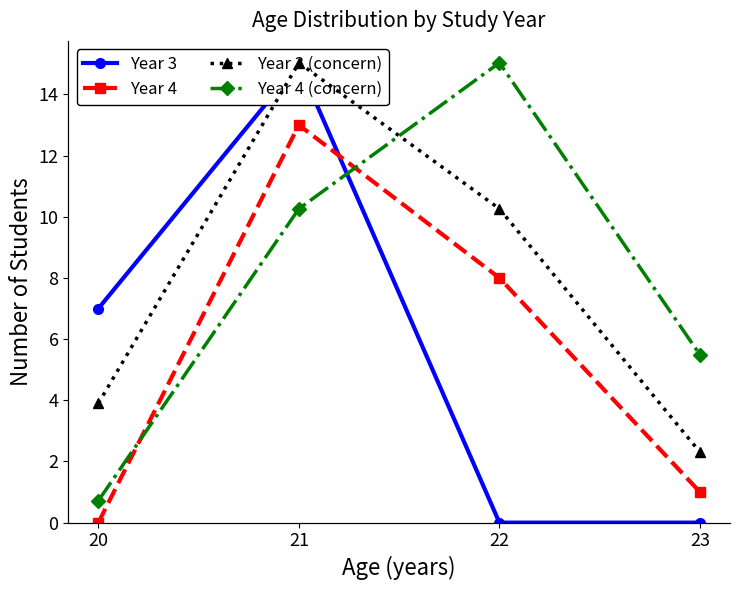

What is the sum of all Year 4 values?

22